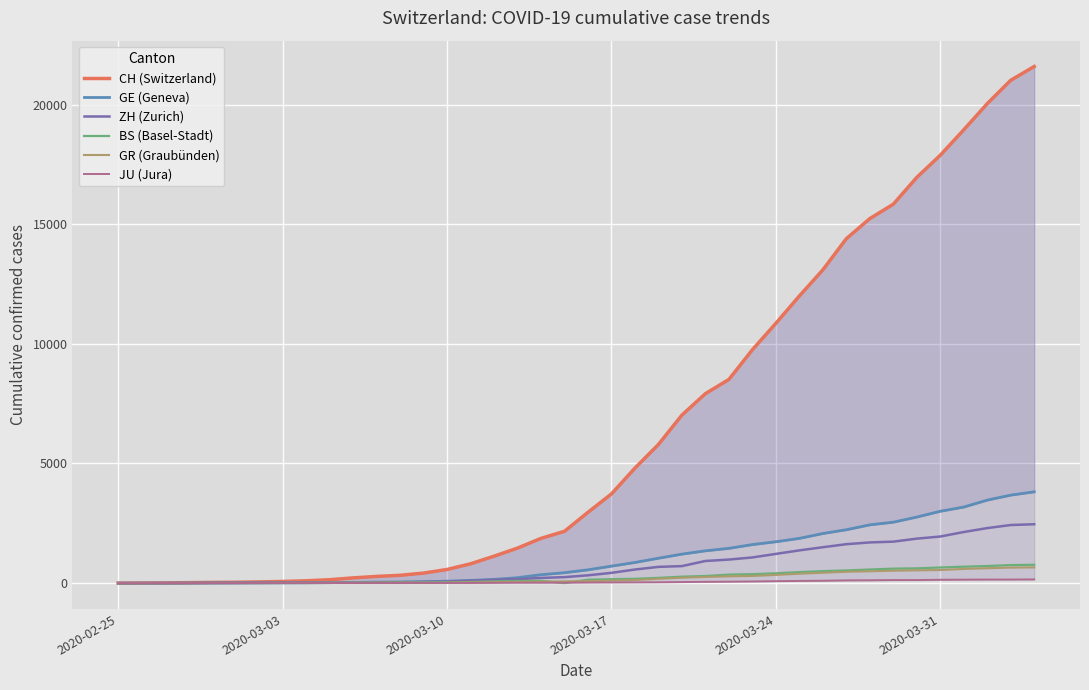

Which series has the largest range (max minus min)?

CH (Switzerland)